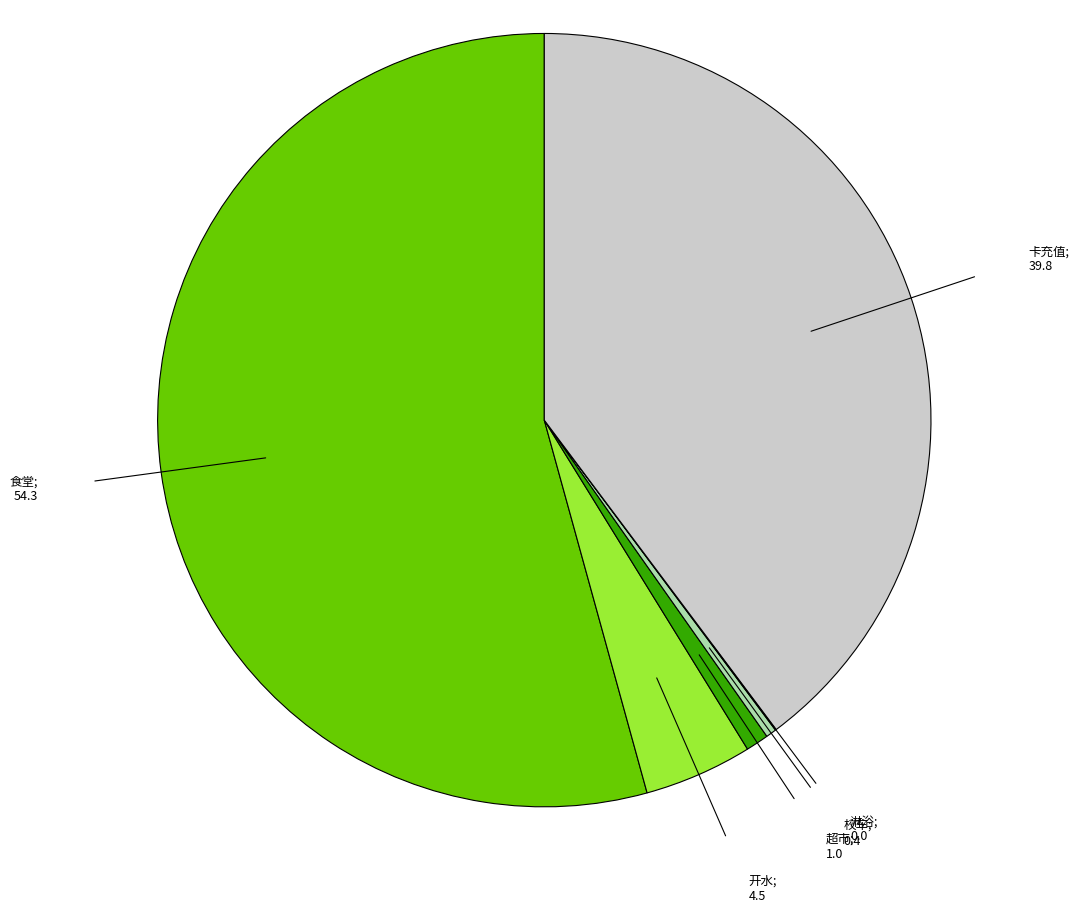

Does any single category account for the majority?

Yes